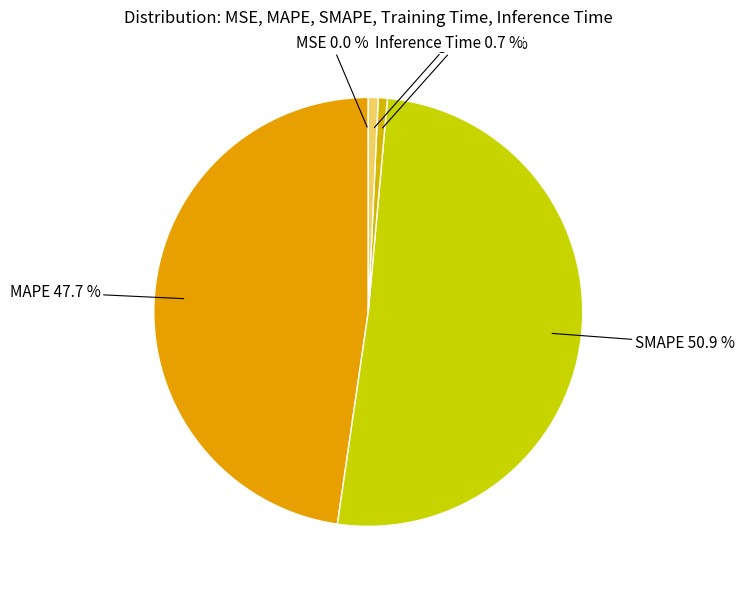

Does any single category account for the majority?

Yes